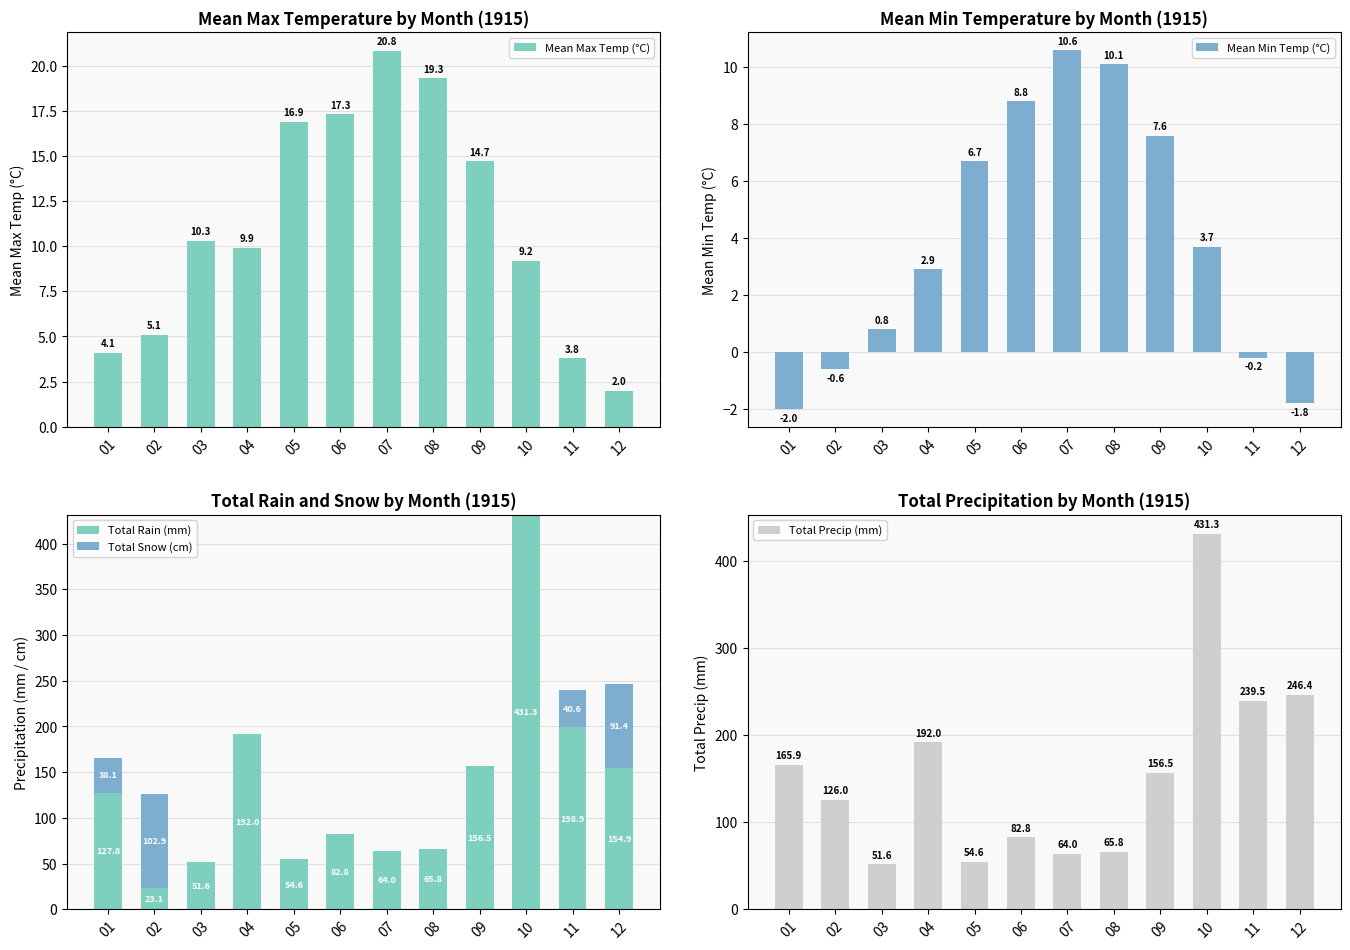

What is the value of the Mean Min Temp (°C) bar at the 12th from the left?

-1.8